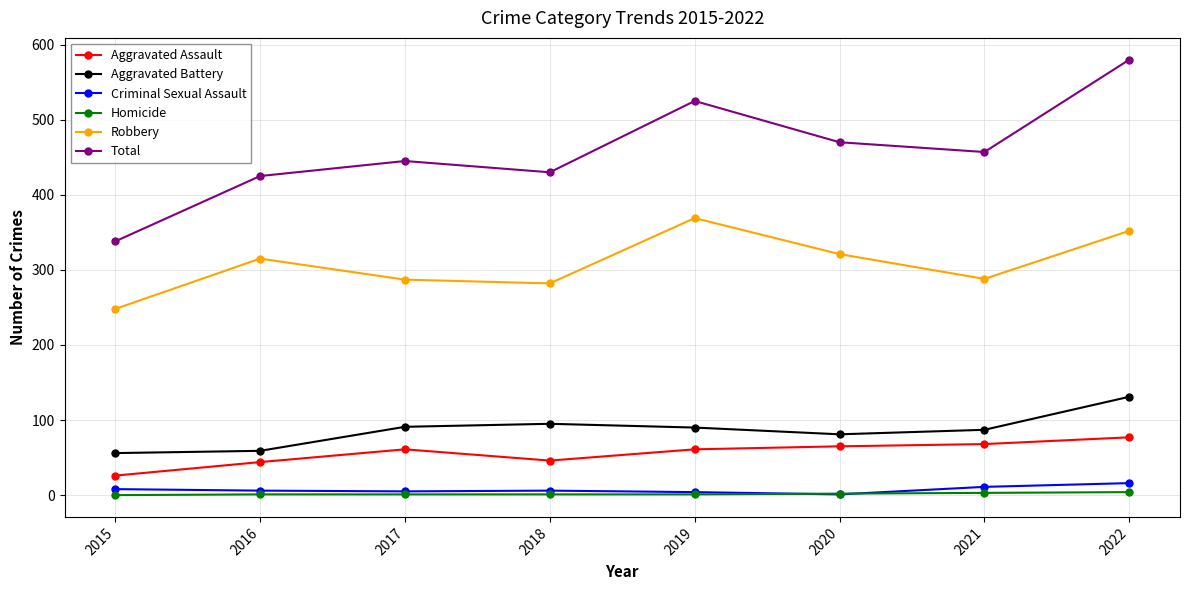

The value of Aggravated Assault at 2018 is 46. True or false?

True